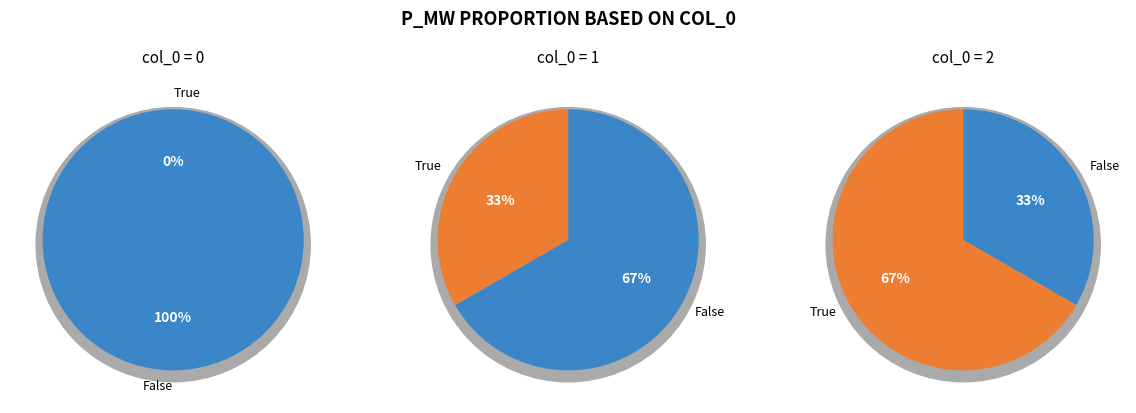

The 2 slice represents 56% of the pie. True or false?

False